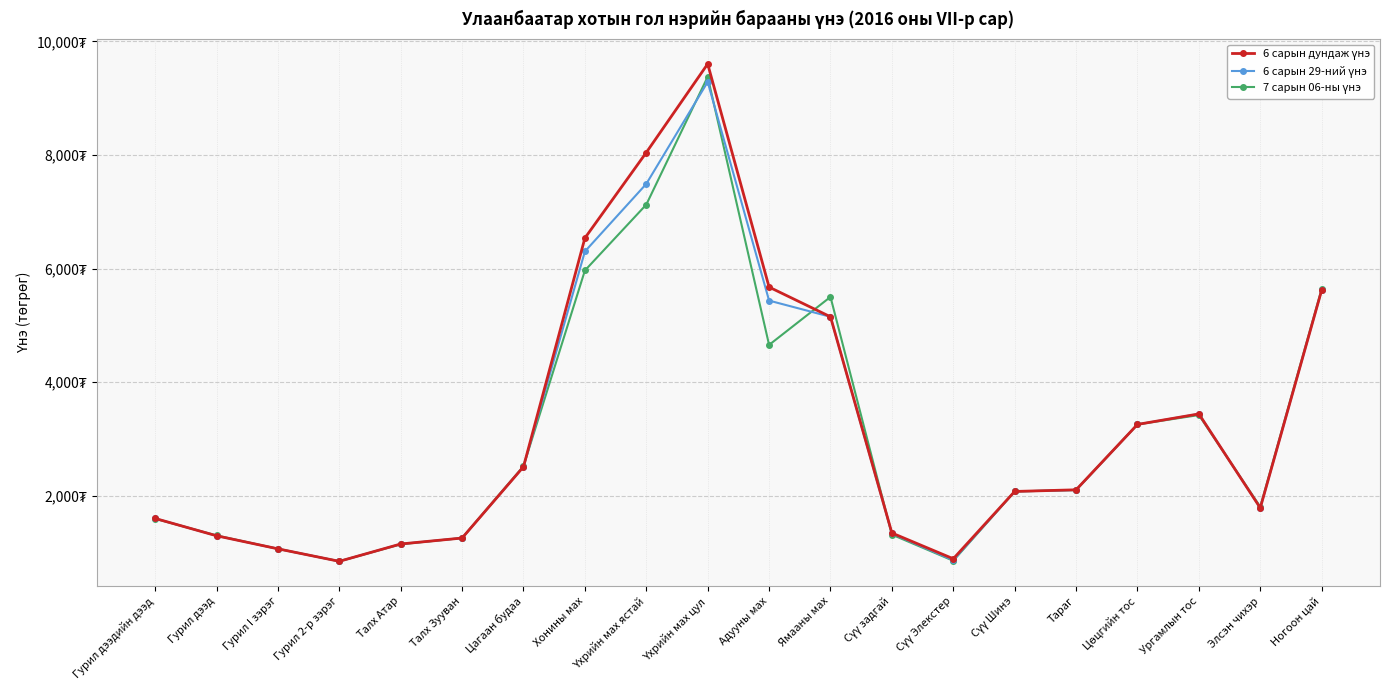

Is this an area chart (filled region under the line)?

No